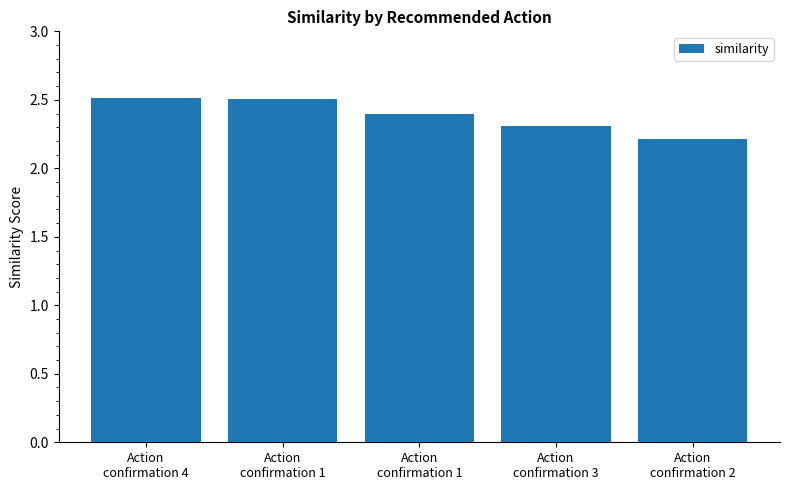

How many series are shown in this chart?

1